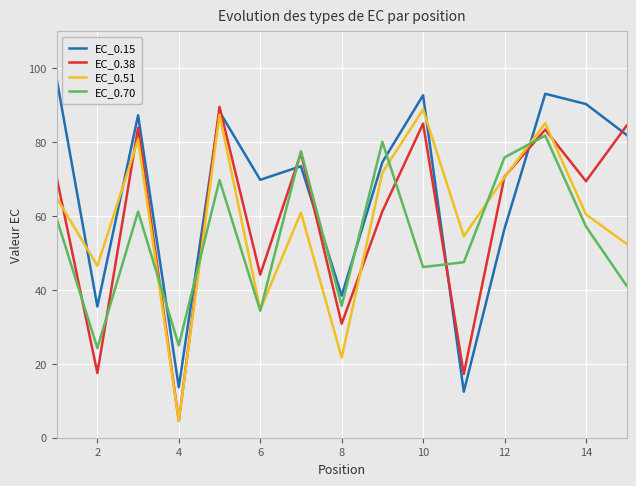

What is the maximum value for EC_0.70?

81.8